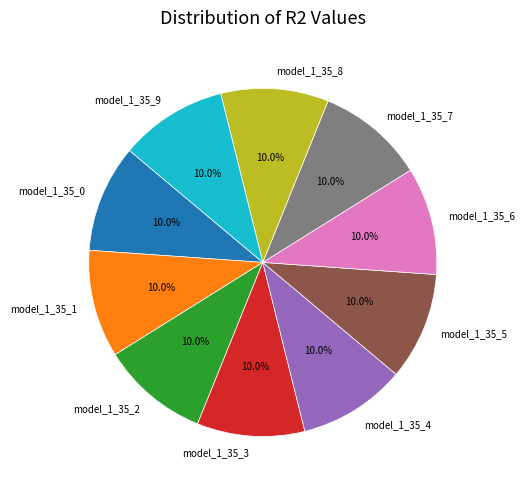

What percentage is the model_1_35_1 slice, to the nearest percent?

10%